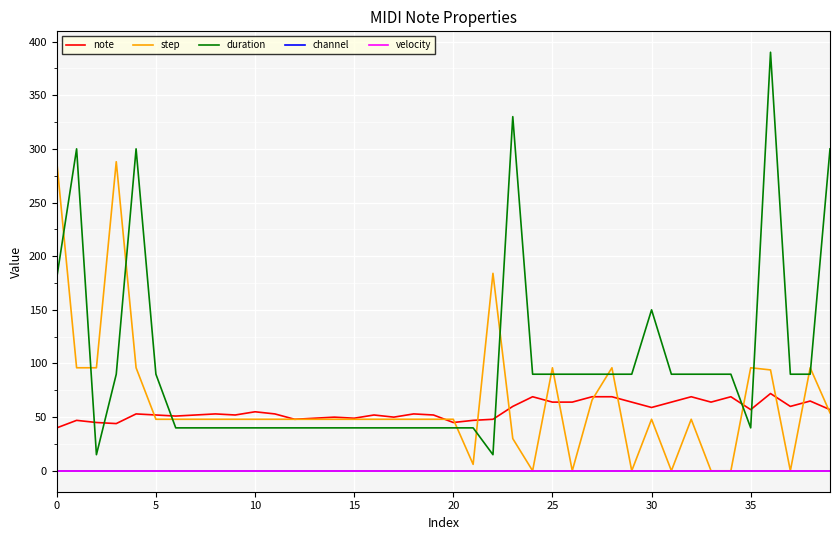

Does the chart display data point markers on the line(s)?

No